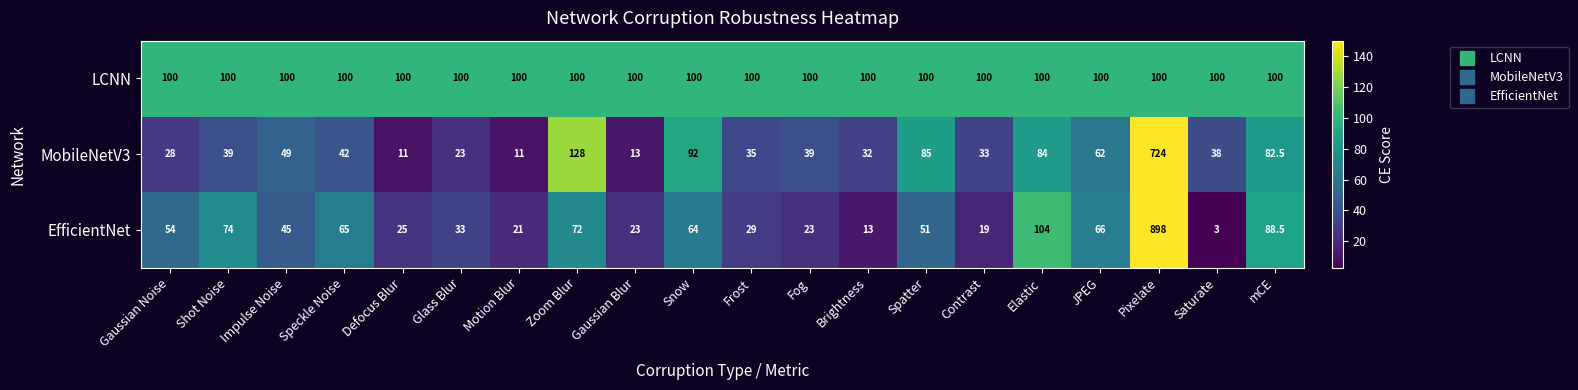

At which category is the sum across all series the highest?

Pixelate